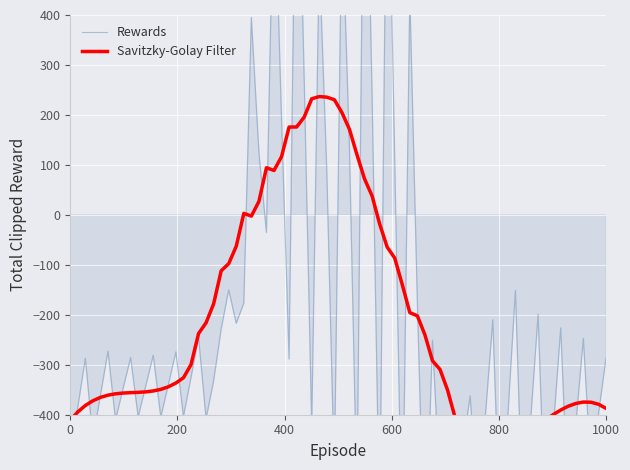

What is the value of the row_0.2 point at the 2nd from the left?

-272.7